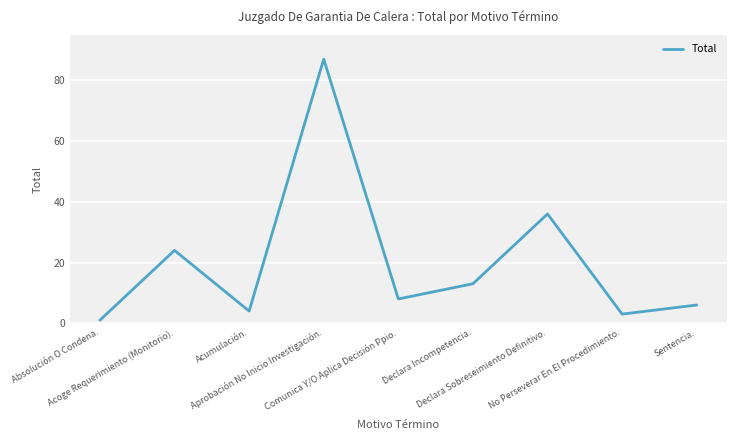

The value at Comunica Y/O Aplica Decisión Ppio. is 8. True or false?

True